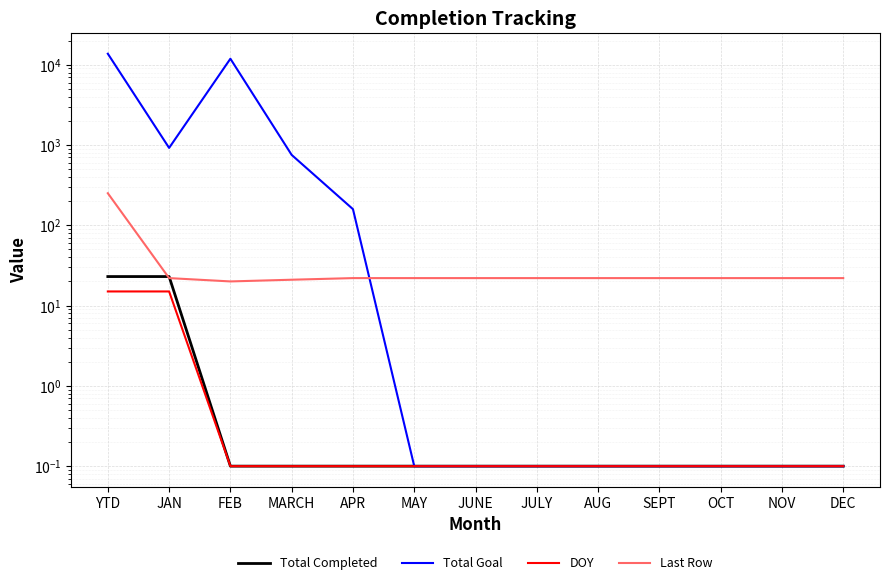

At which label does Total Goal reach its minimum?

MAY